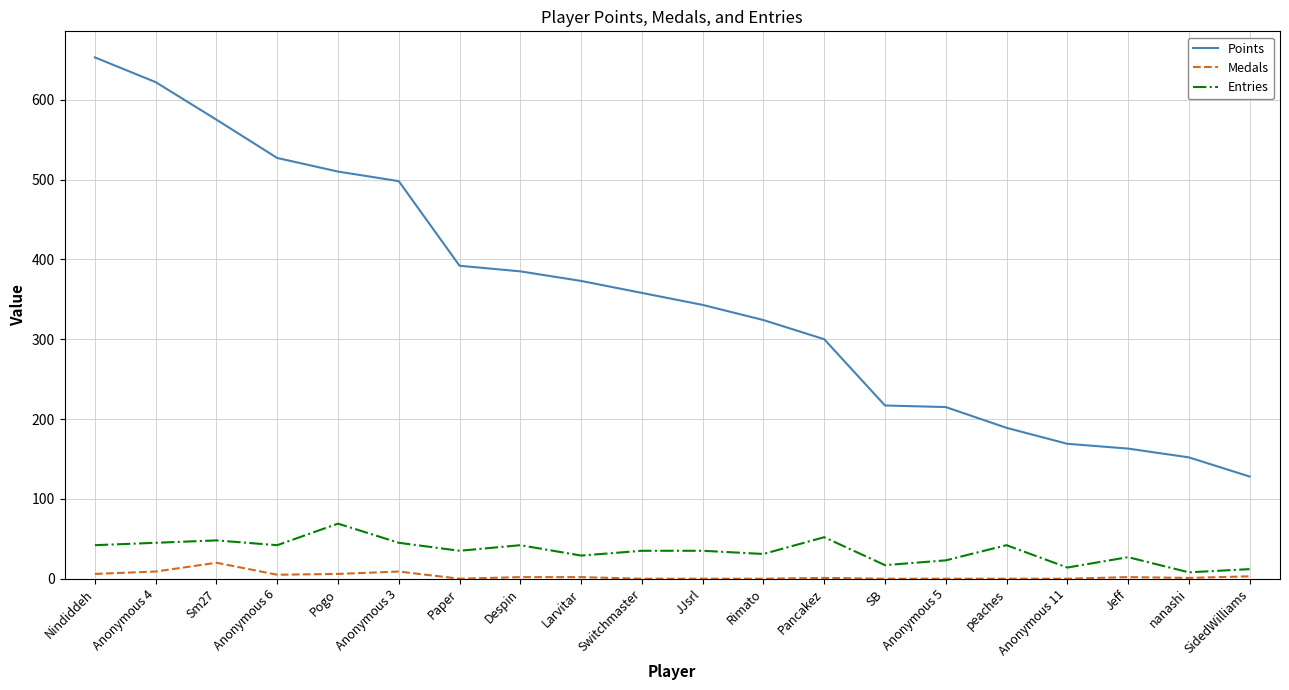

Is it true that Points equals 123 at Despin?

False